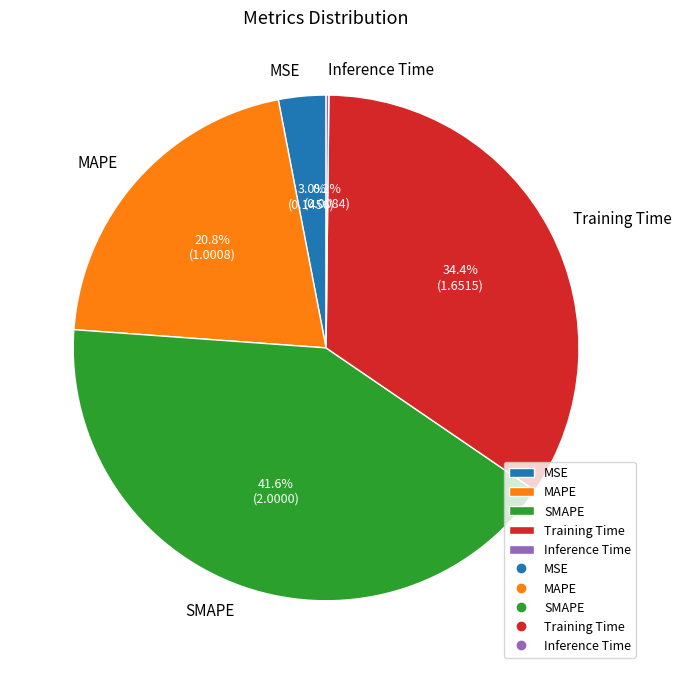

Approximately how many times larger is the value at SMAPE compared to MAPE?

2.0